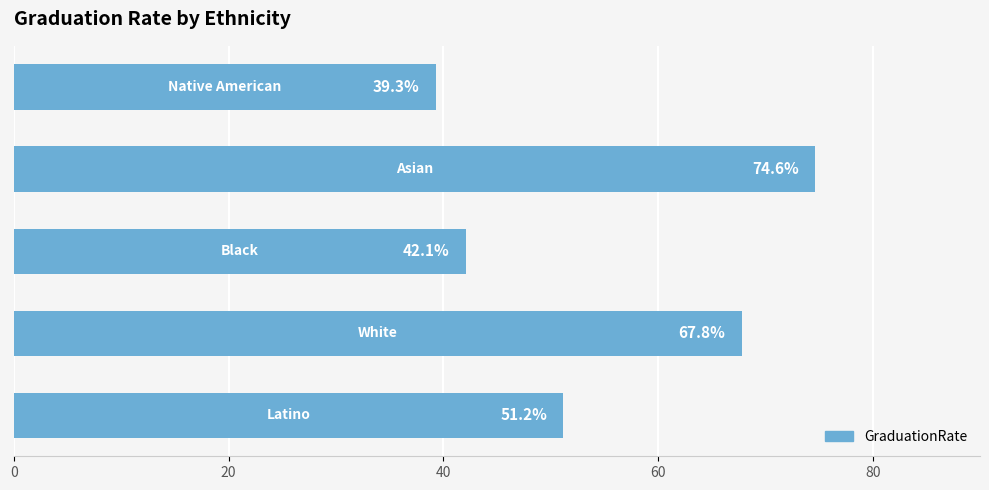

What is the greatest value displayed?

74.6